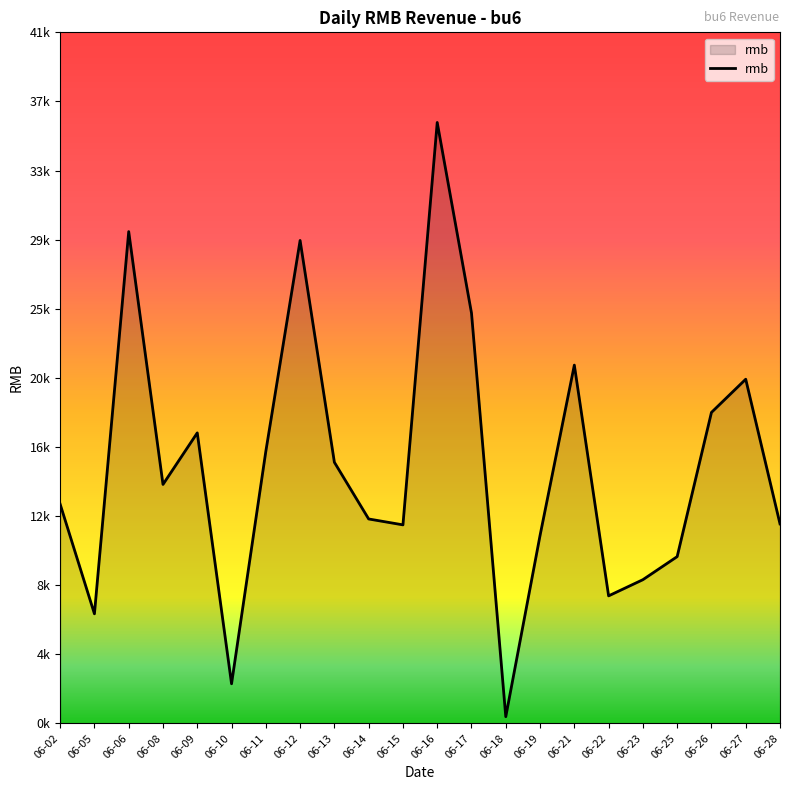

What is the minimum value shown in the chart?

401